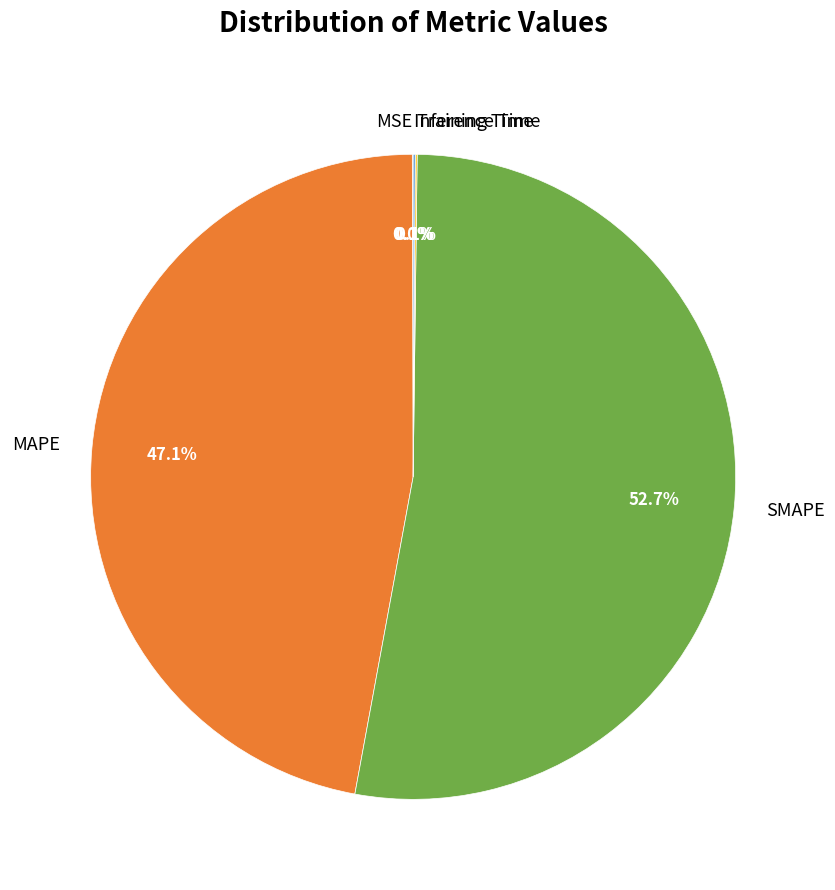

To the nearest percent, what is the average slice percentage?

20%